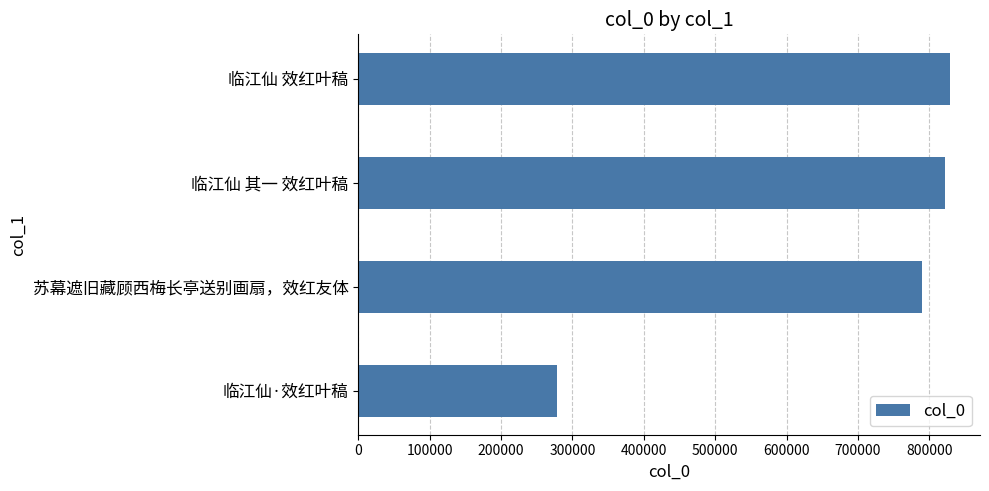

Which has a higher value, 临江仙·效红叶稿 or 苏幕遮旧藏顾西梅长亭送别画扇，效红友体?

苏幕遮旧藏顾西梅长亭送别画扇，效红友体